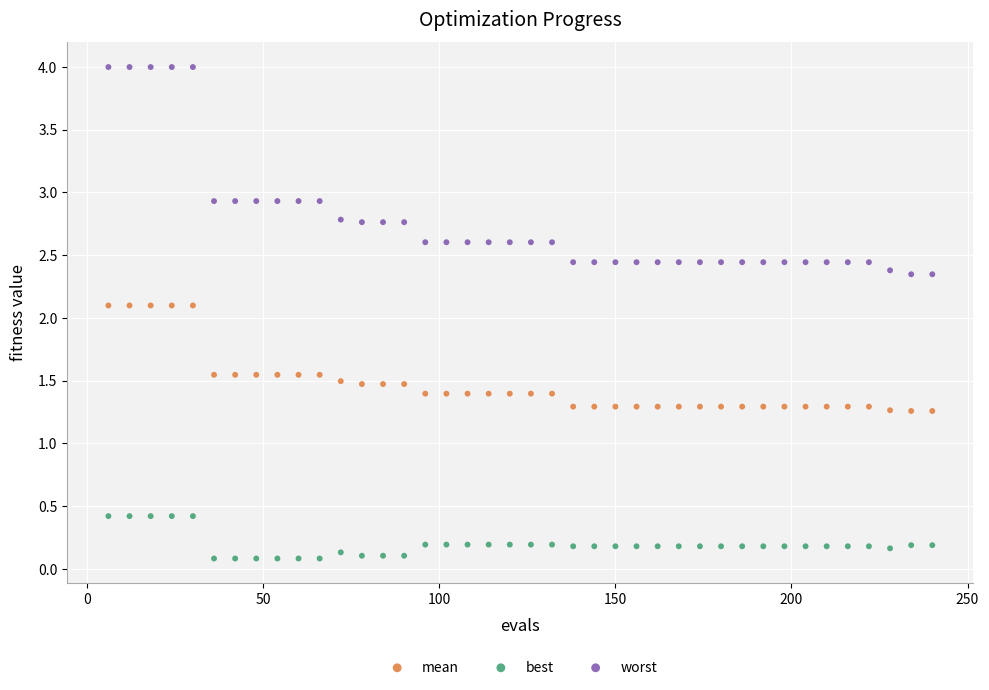

Across all data points, what is the range of X values (max minus min)?

234.0